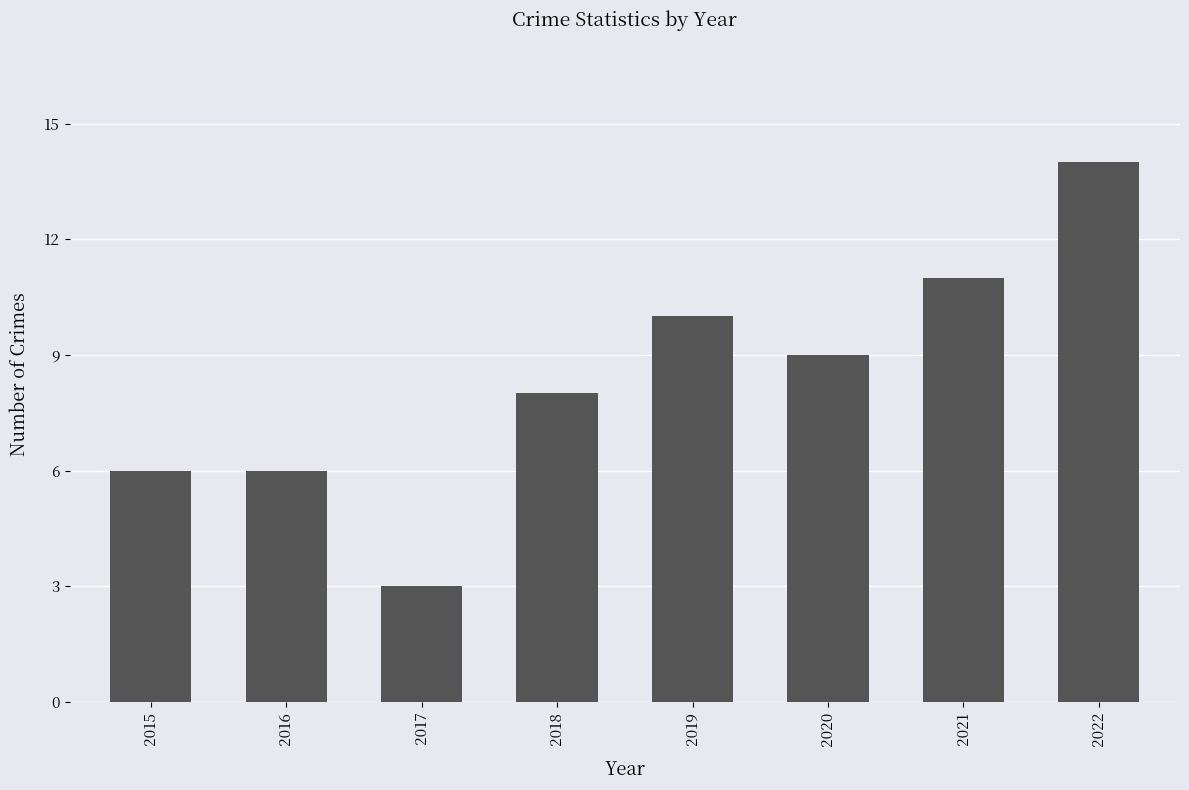

What is the ratio of the value at 2020 to the value at 2018?

1.1